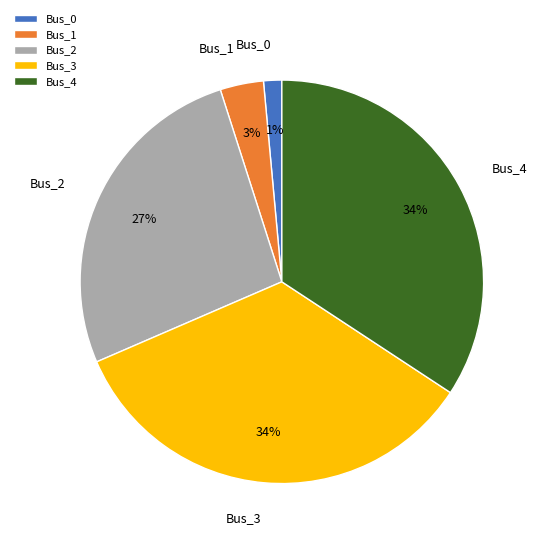

How many slices are in this pie chart?

5